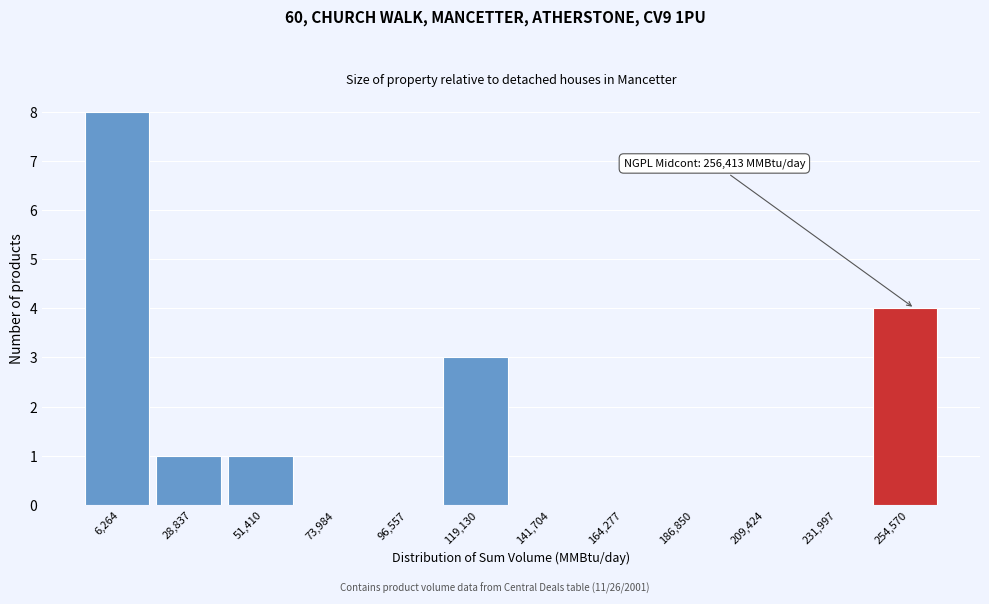

Reading left to right, extract all data points from this chart.

6,264=8	28,837=1	51,410=1	73,984=0	96,557=0	119,130=3	141,704=0	164,277=0	186,850=0	209,424=0	231,997=0	254,570=4